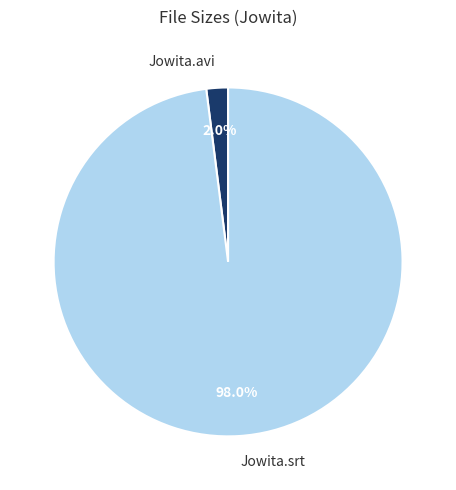

Is it true that Jowita.srt is 98% of the pie?

True